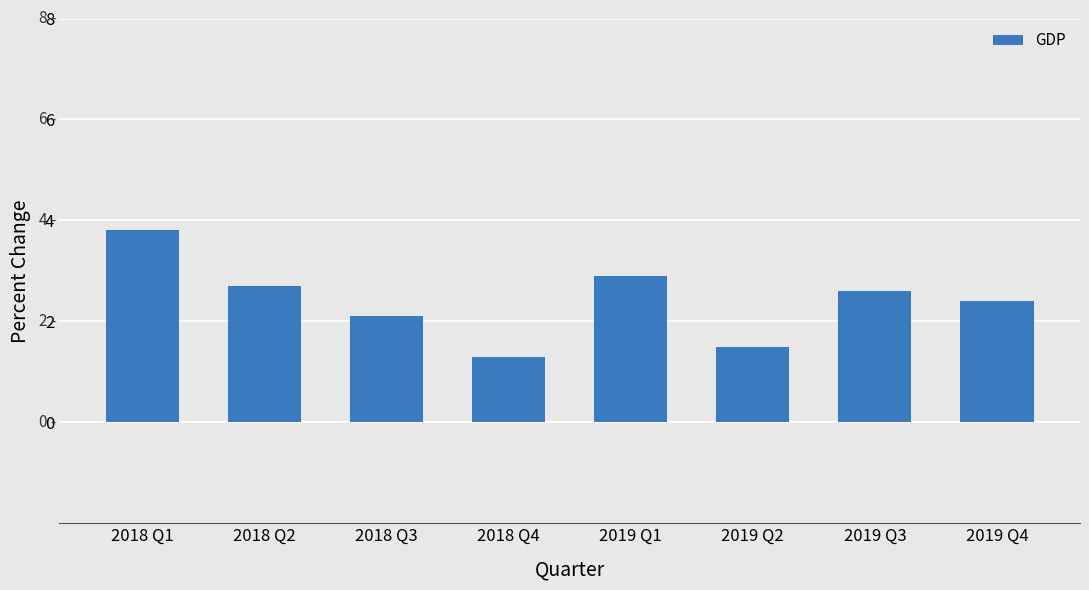

What is the change in value from 2018 Q4 to 2019 Q3?

+1.3